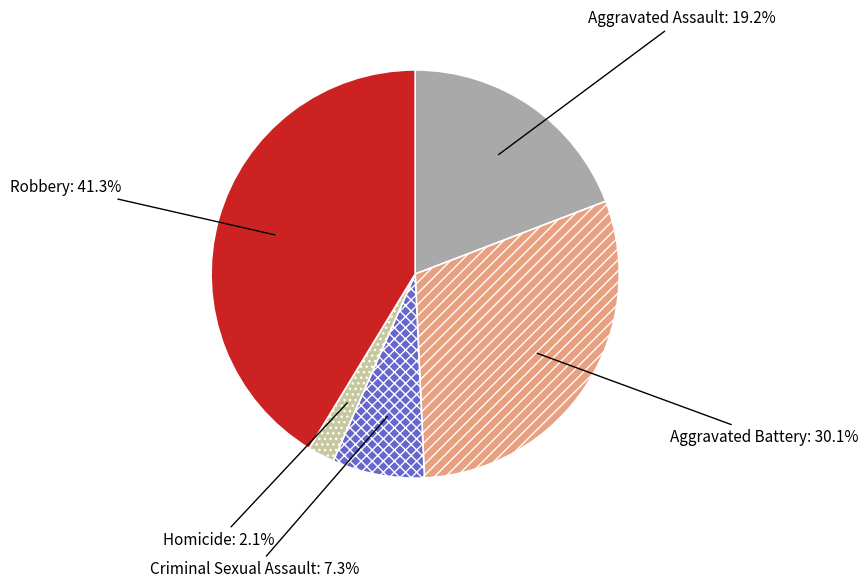

Does Criminal Sexual Assault represent more than half of the total?

No